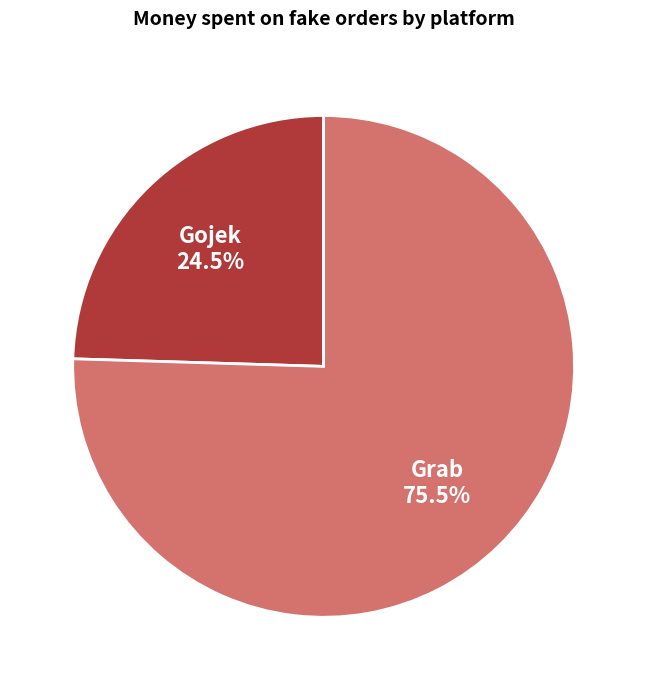

What is the largest slice in the pie chart?

Grab